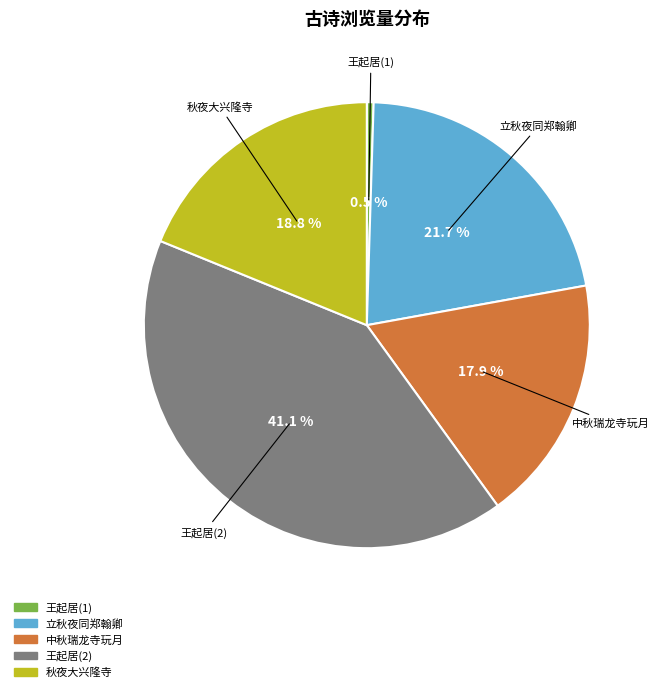

Does any single category account for the majority?

No